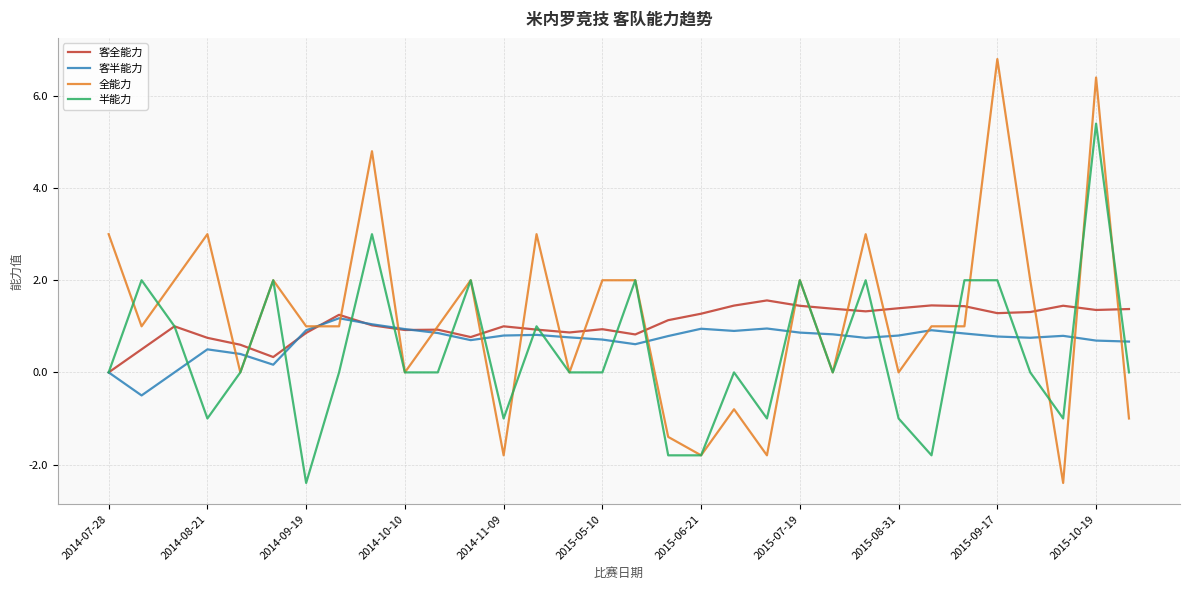

Rank the series by their average value, from lowest to highest.

半能力, 客半能力, 客全能力, 全能力